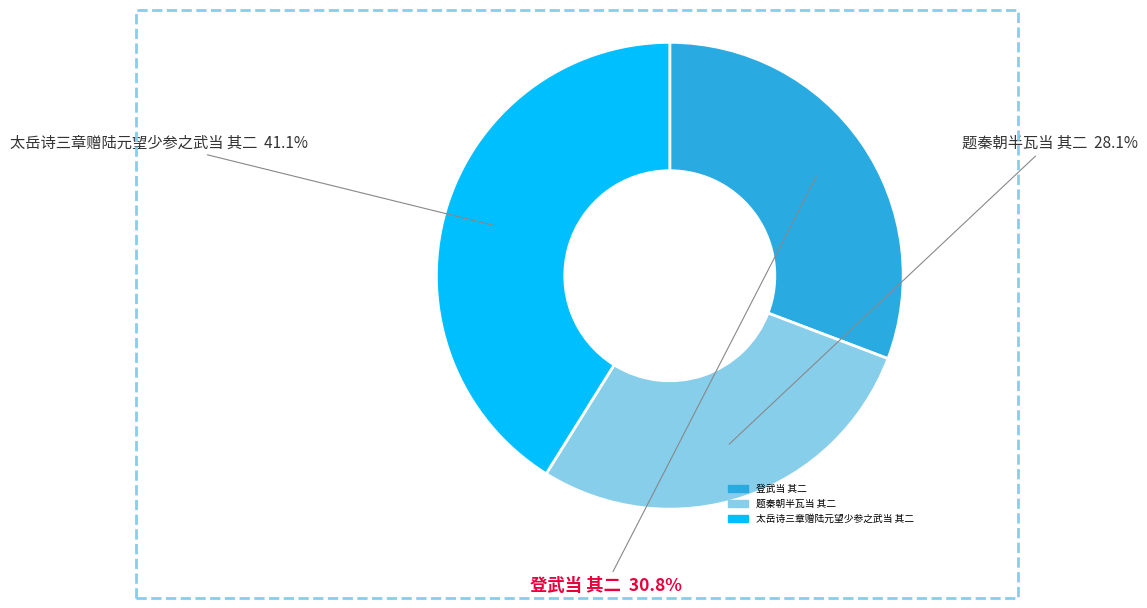

Is it true that 登武当 其二 is 31% of the pie?

True